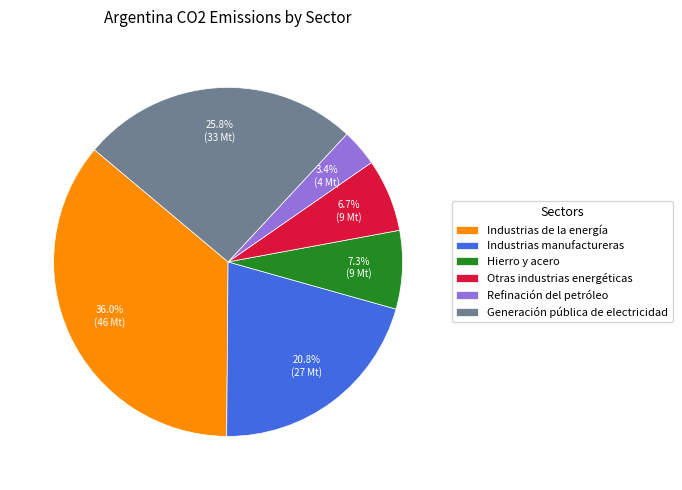

Count the number of slices in the pie.

6